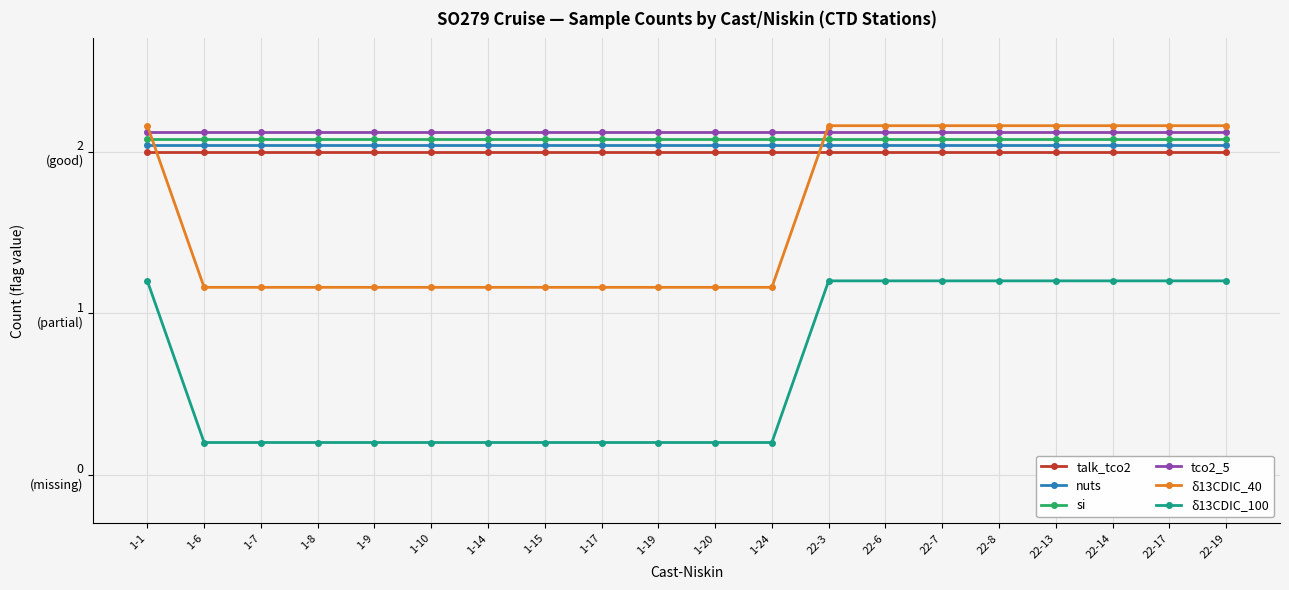

List the labels in order of δ13CDIC_40 value, largest first.

1-1, 22-3, 22-6, 22-7, 22-8, 22-13, 22-14, 22-17, 22-19, 1-6, 1-7, 1-8, 1-9, 1-10, 1-14, 1-15, 1-17, 1-19, 1-20, 1-24